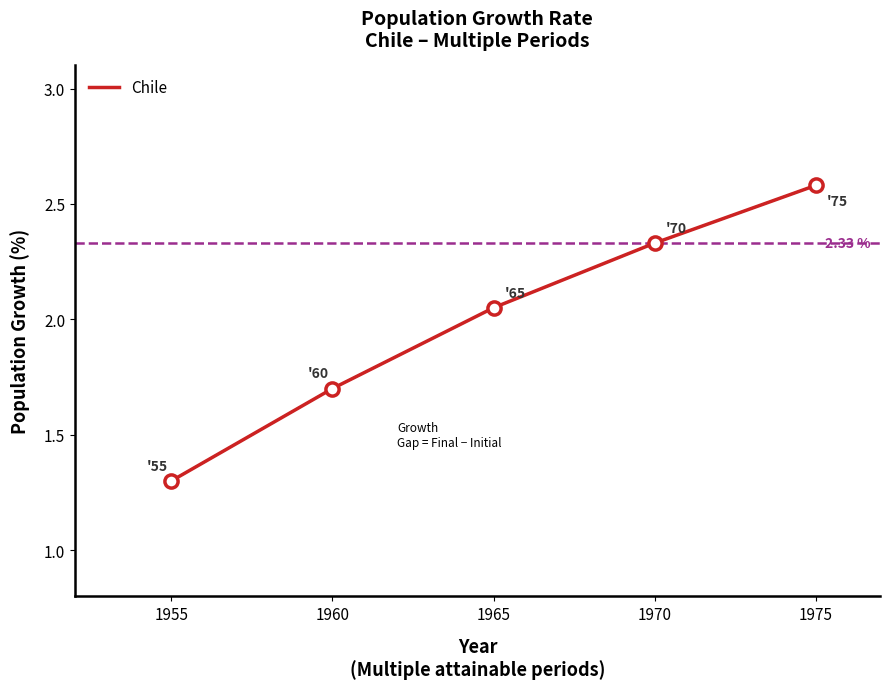

What is the change in value from 1955 to 1960?

+0.4